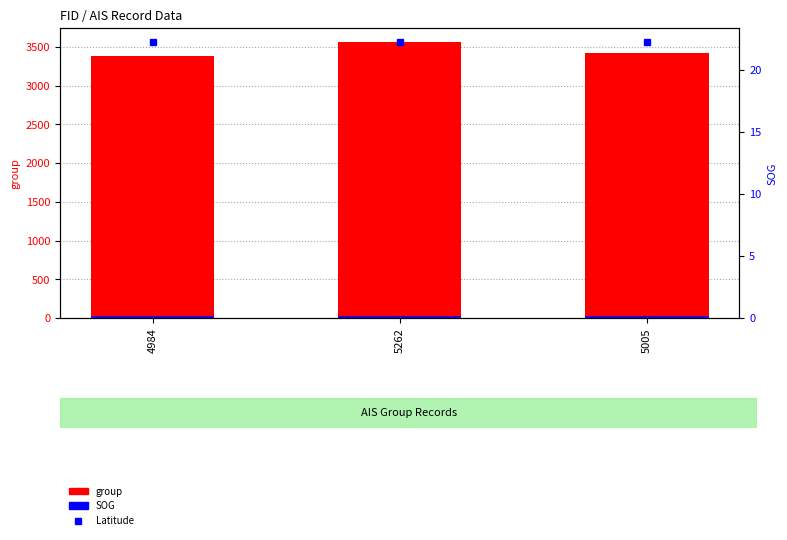

Does the chart contain any negative values?

No